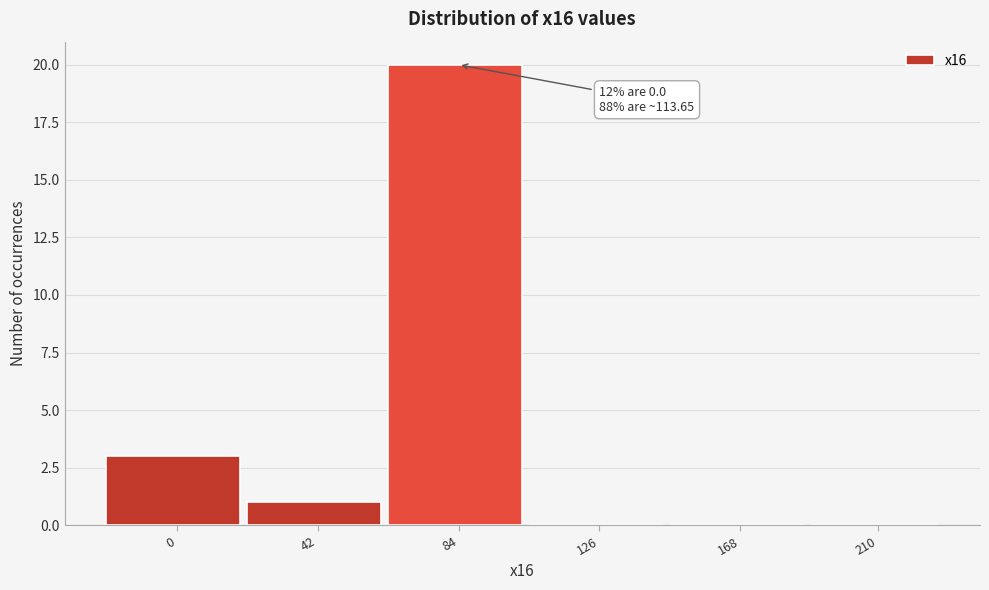

Reading right to left, list all the values displayed in this chart.

210=0	168=0	126=0	84=20	42=1	0=3